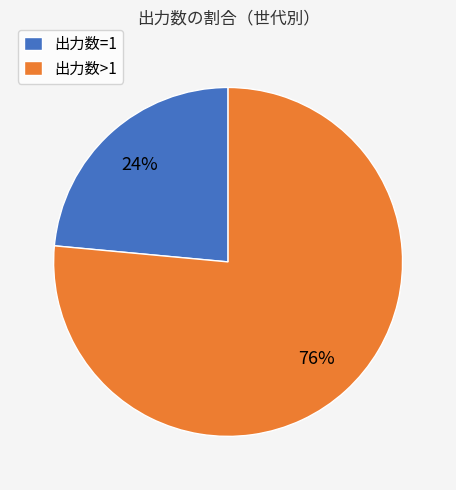

What is the smallest slice in the pie chart?

出力数=1